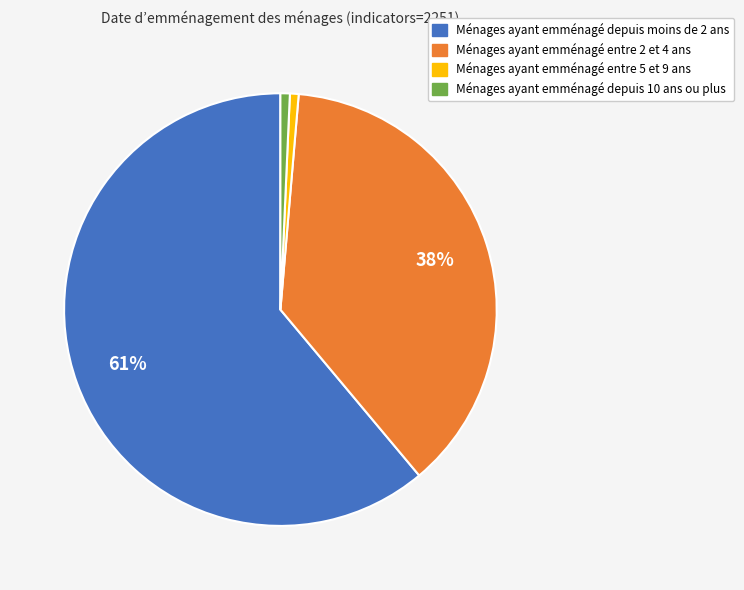

Is there any slice that represents more than half of the pie?

Yes